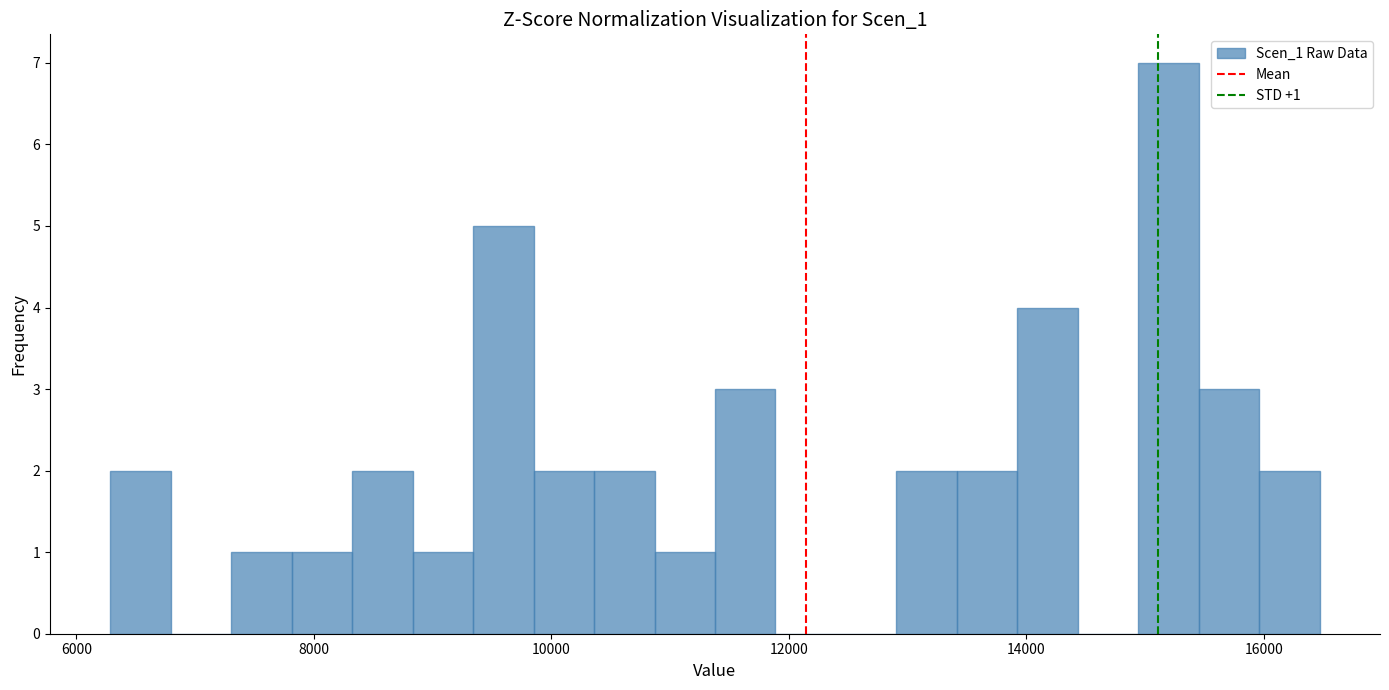

Around what value on the x-axis is the tallest bar? Give the approximate position of its centre, as read against the axis.

15200